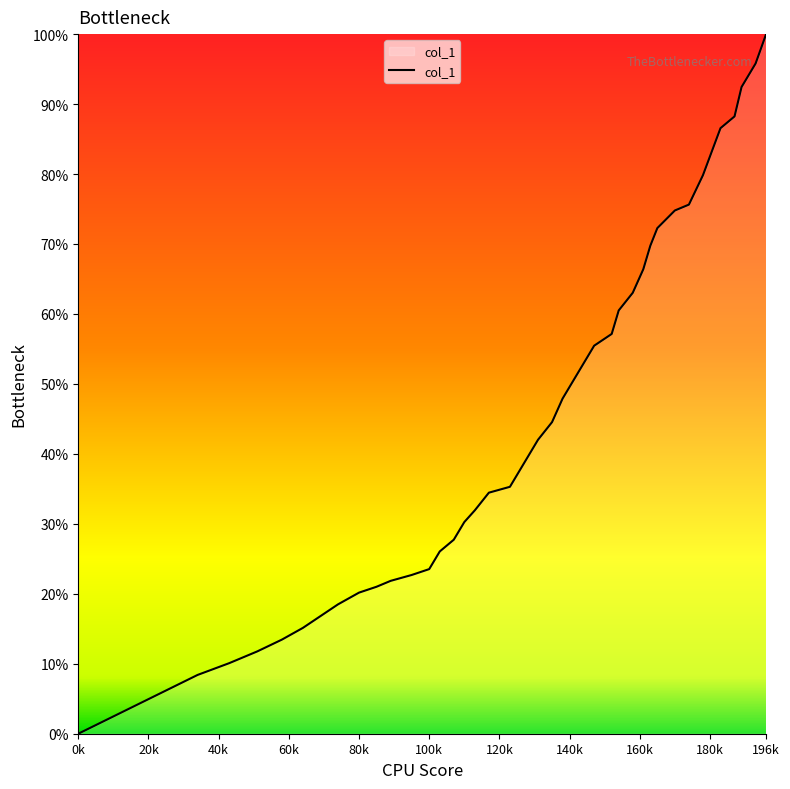

Does the chart have visible grid lines?

No